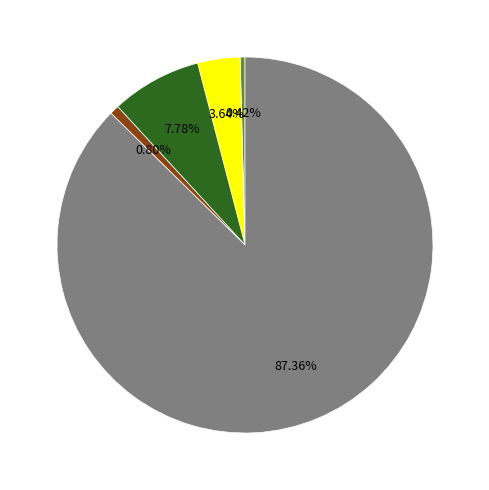

Is there any slice that represents more than half of the pie?

Yes